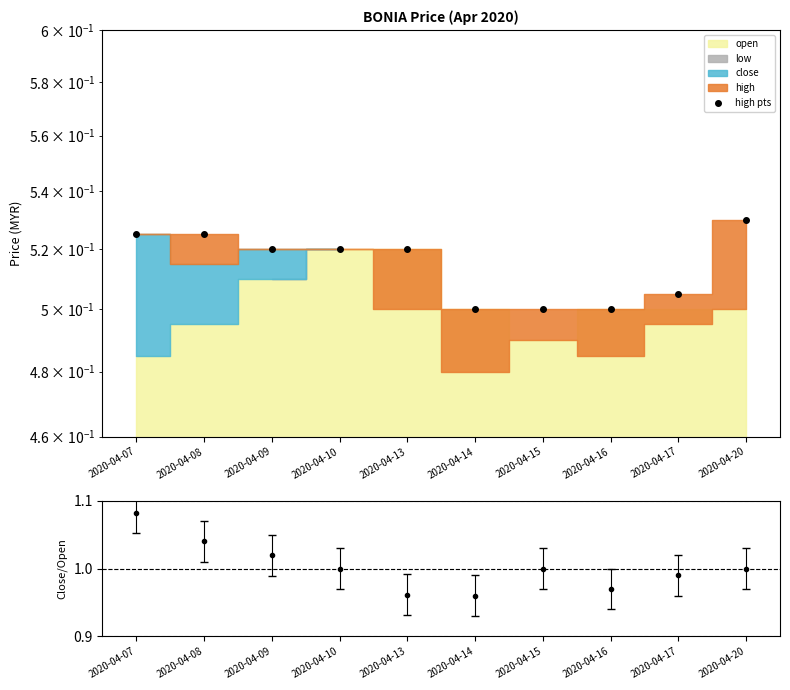

True or false: the data shows 0.3 at 2020-04-20.

False